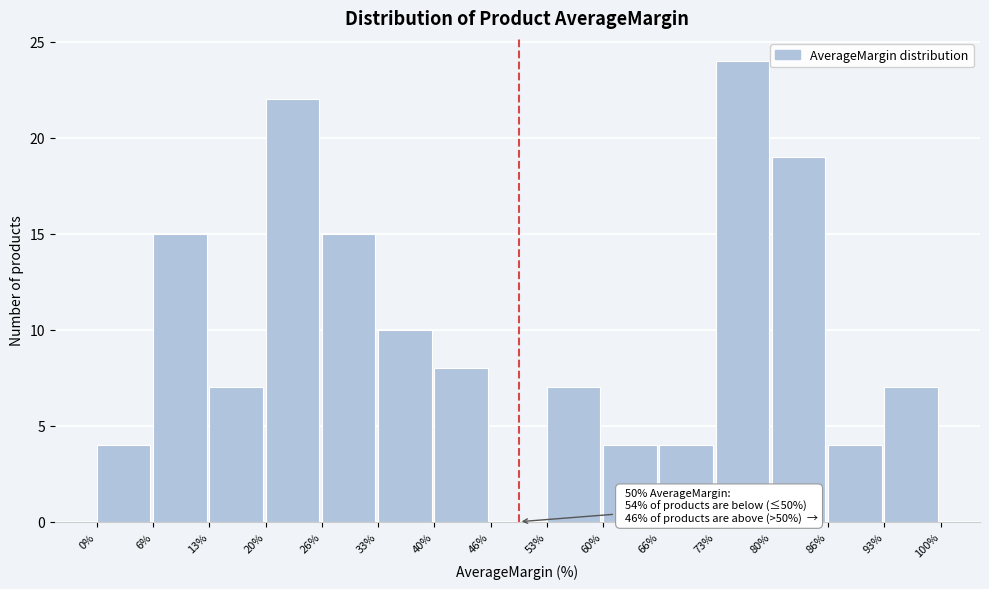

Which range on the x-axis has the tallest bar?

73% to 80%